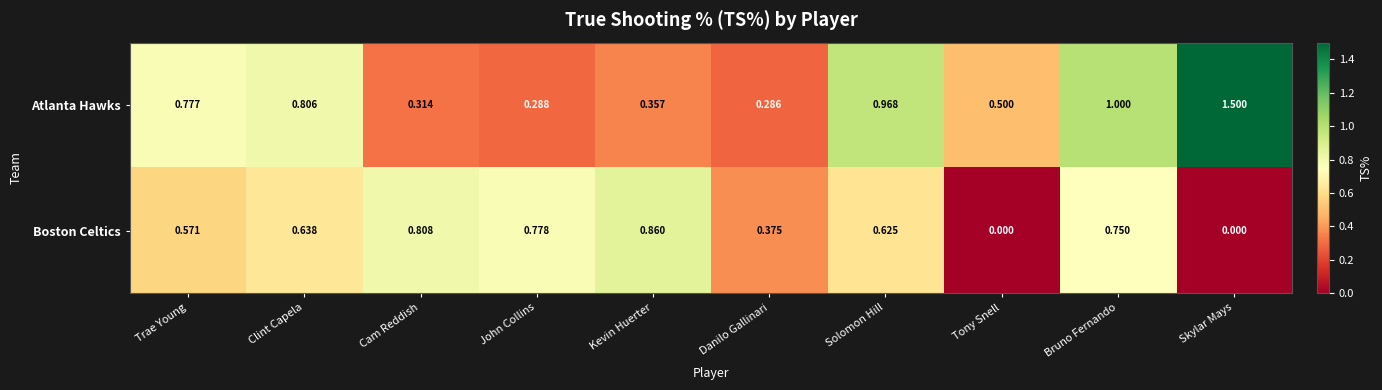

Is the value of Boston Celtics at Cam Reddish greater than the value of Atlanta Hawks at Tony Snell?

Yes